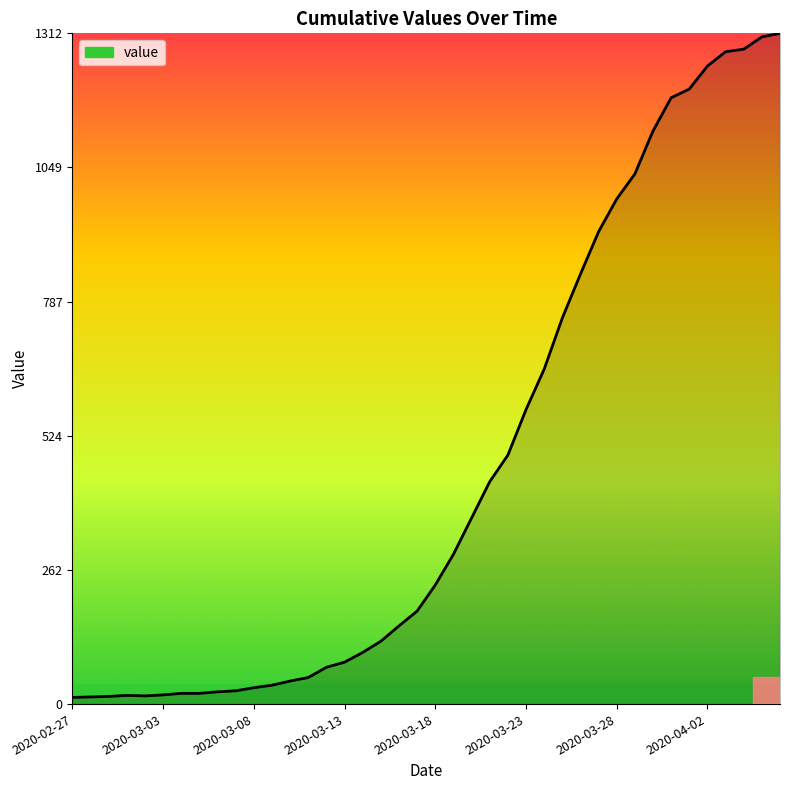

What is the difference between the maximum and minimum values?

1299